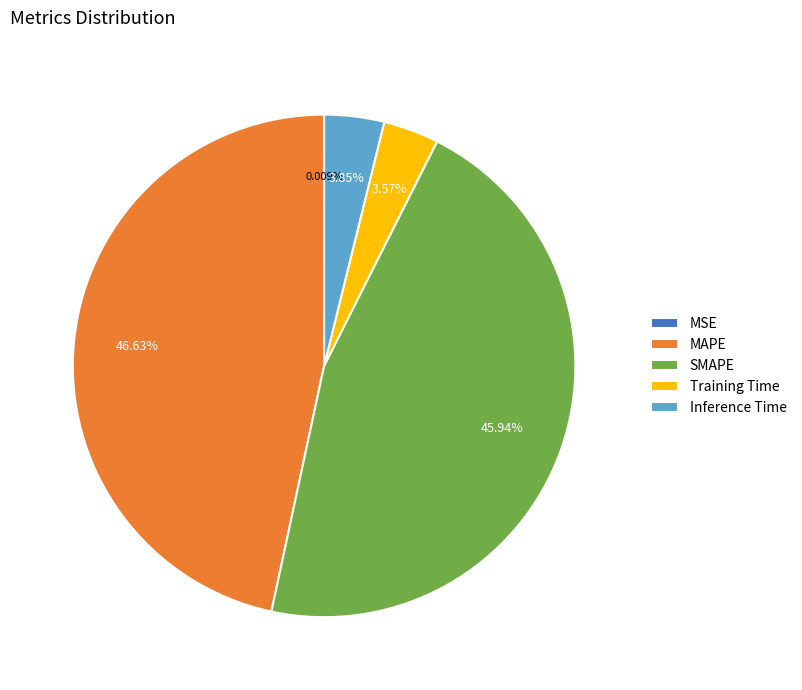

Which category has the biggest portion of the pie?

MAPE